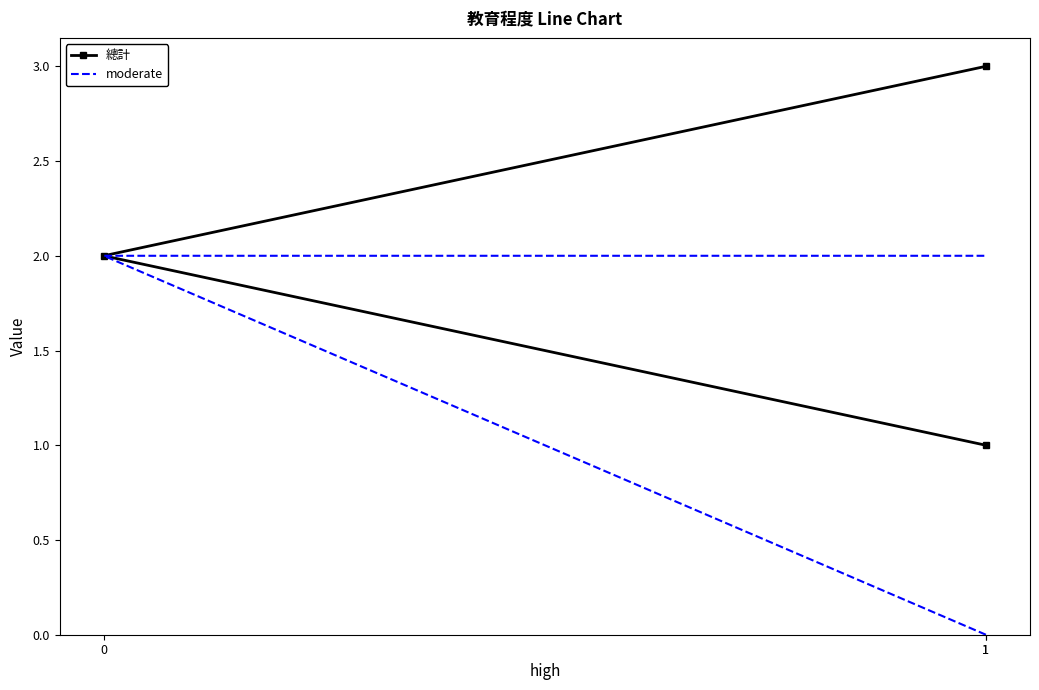

What is the spread (max minus min) of values at 1?

1